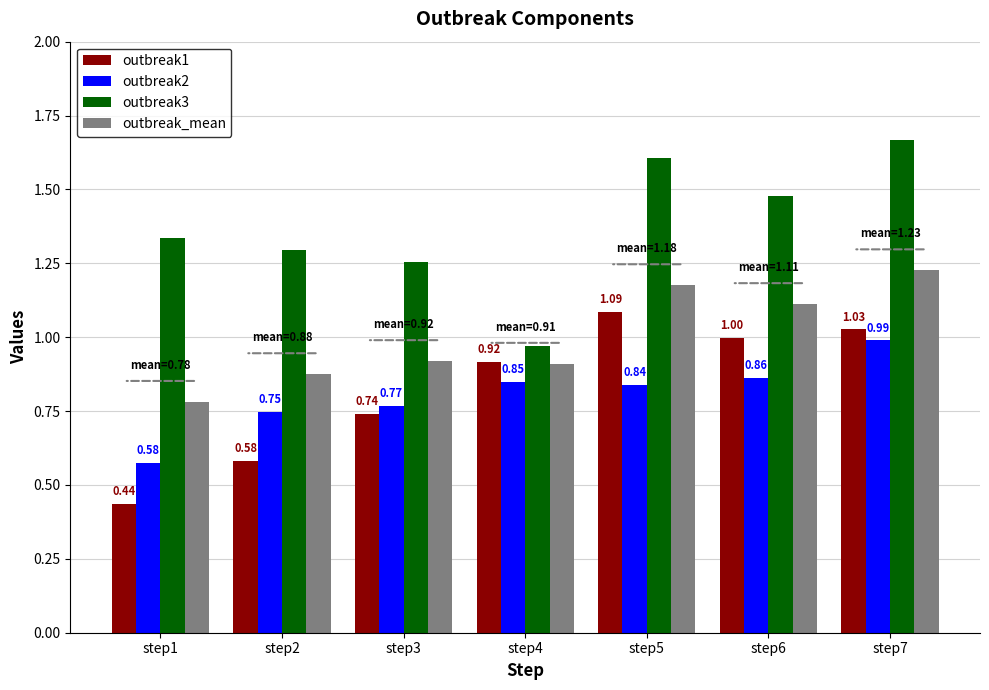

List the series in order of their peak value, highest first.

outbreak3, outbreak_mean, outbreak1, outbreak2